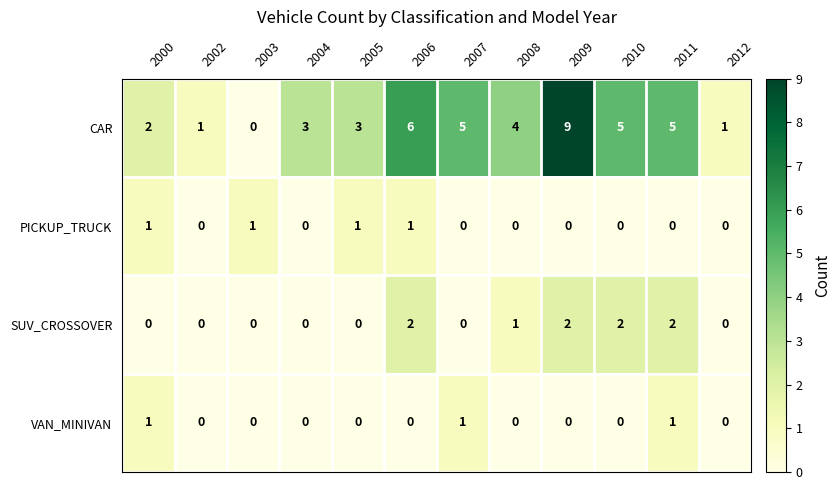

What is the total value across all series at 2000?

4